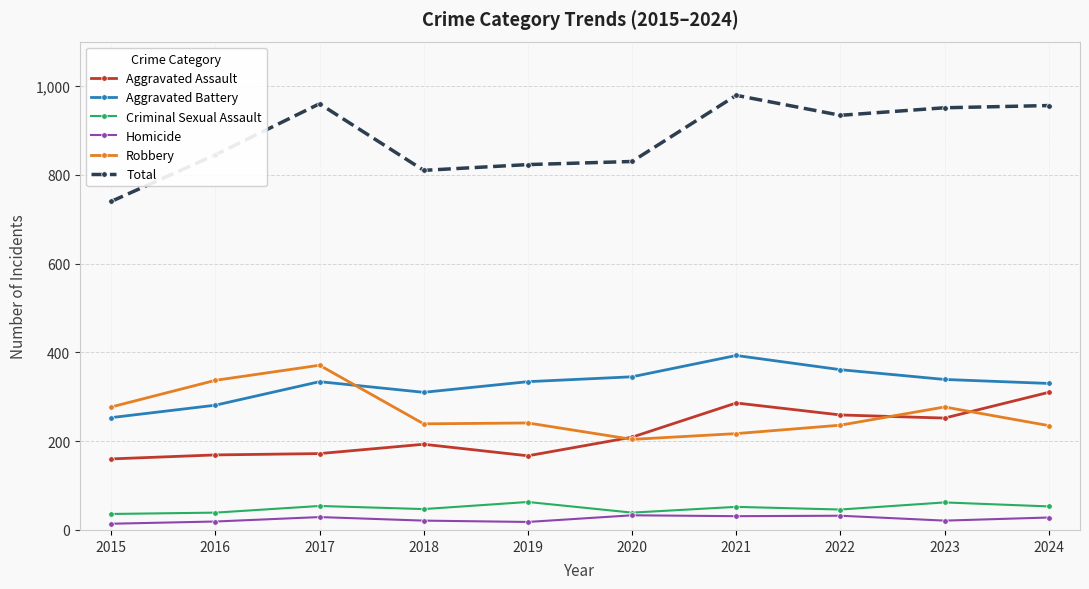

Which series has the widest spread of values?

Total